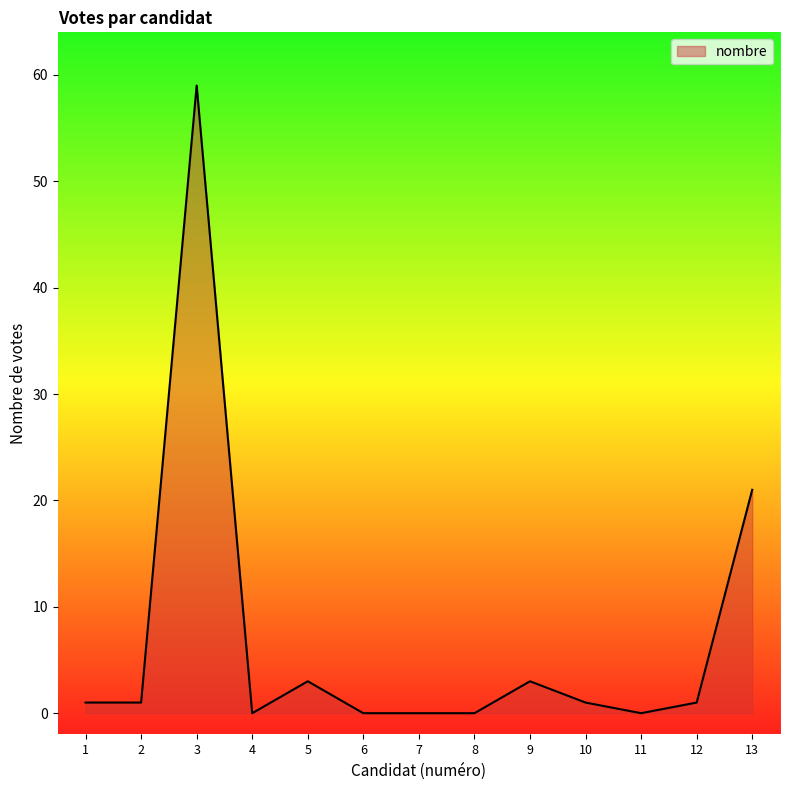

Which label corresponds to the largest value in the chart?

3